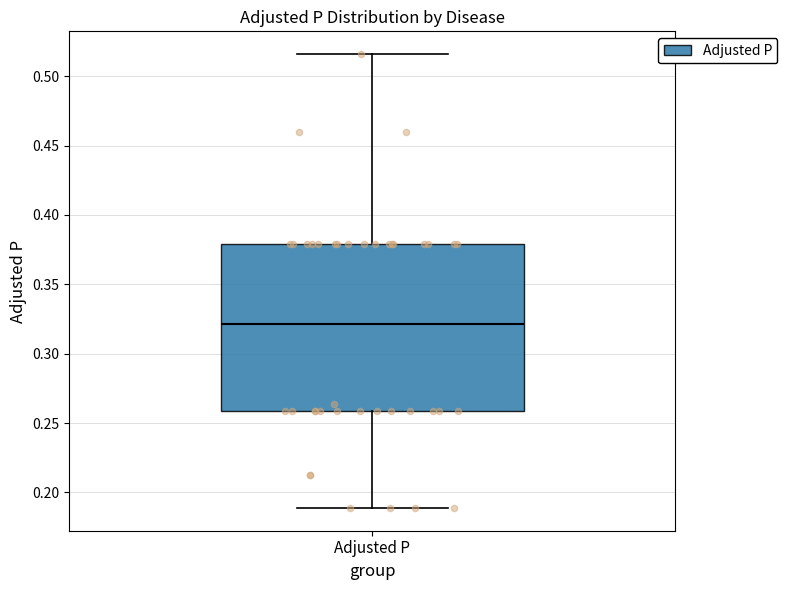

Transcribe this box plot: give where the median line is, the range the box spans, and where the two whiskers end, as read against the y-axis. The values are not printed on the chart, so give them approximately, as read against the axis.

median 0.320, box 0.260 to 0.380, whiskers 0.190 to 0.515